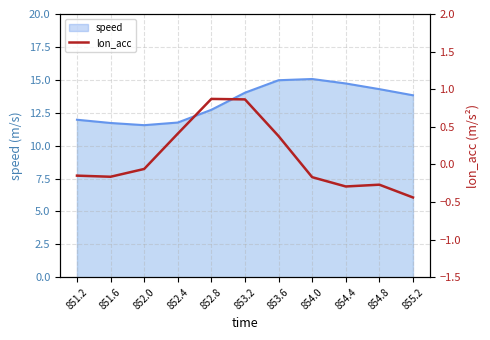

How many lines are shown in the chart?

1